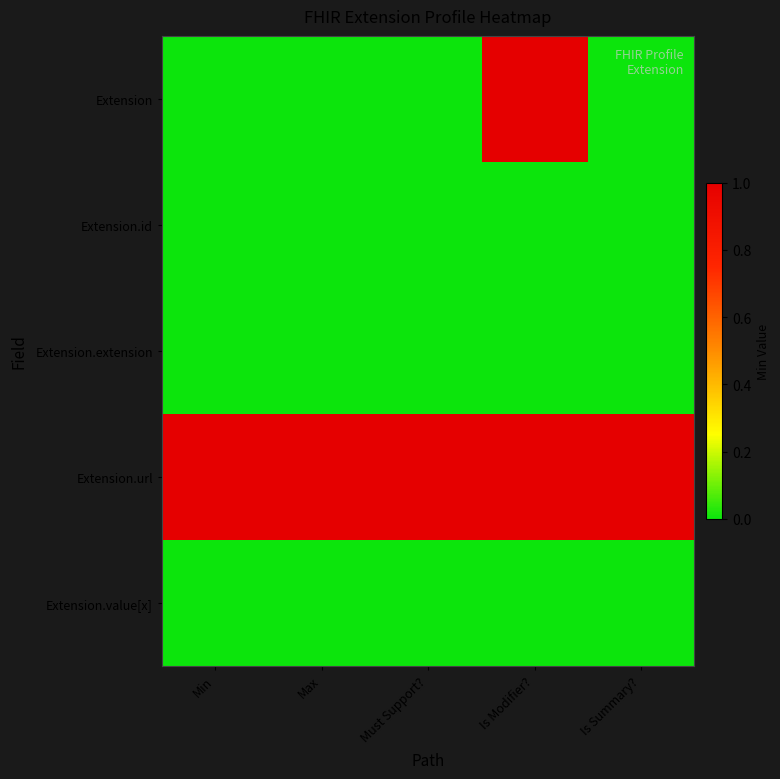

Rank the series by their maximum value, from lowest to highest.

Extension.id, Extension.extension, Extension.value[x], Extension, Extension.url